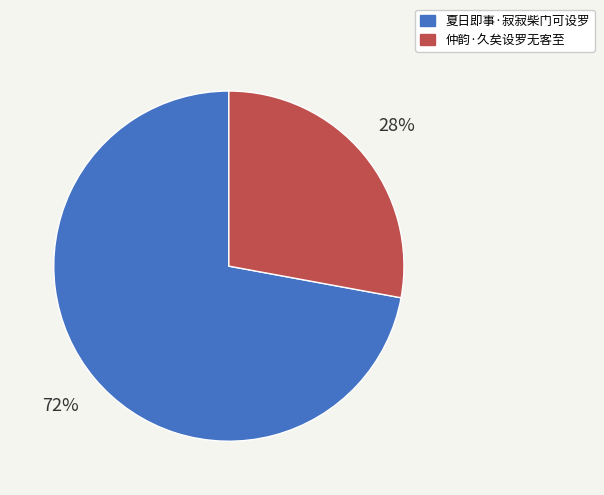

Count the number of slices in the pie.

2